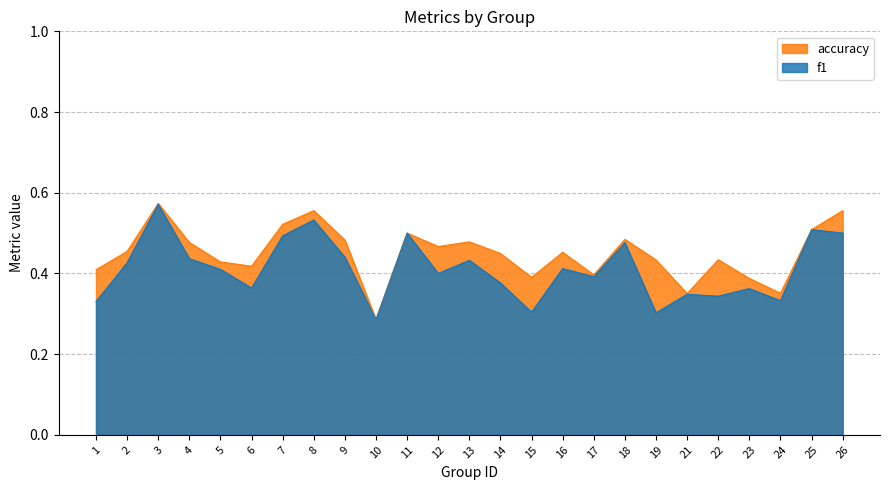

How many distinct data groups are displayed?

2